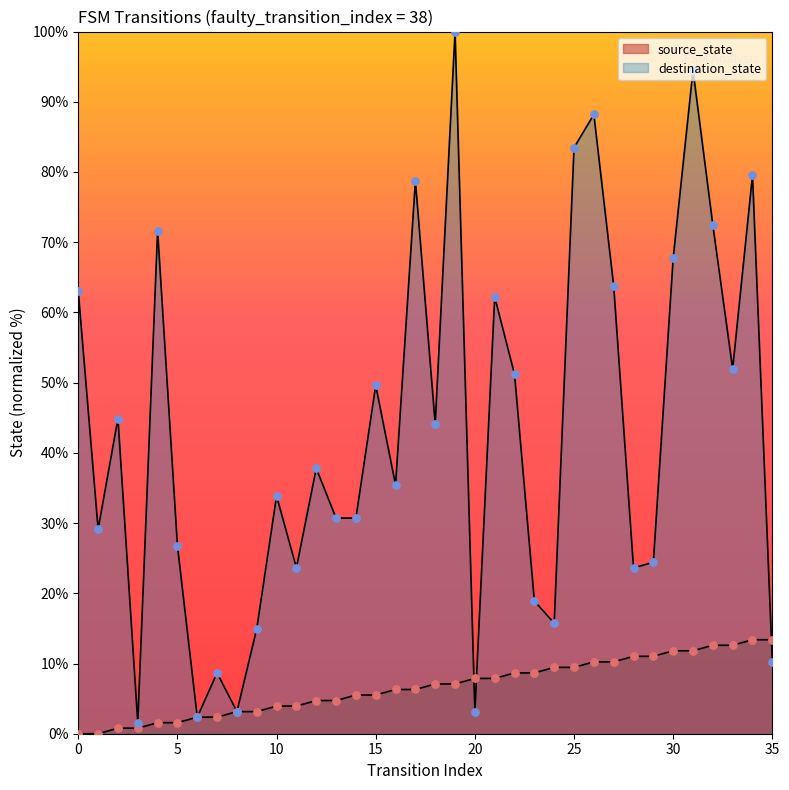

Which series has the largest Y range (max minus min)?

destination_state